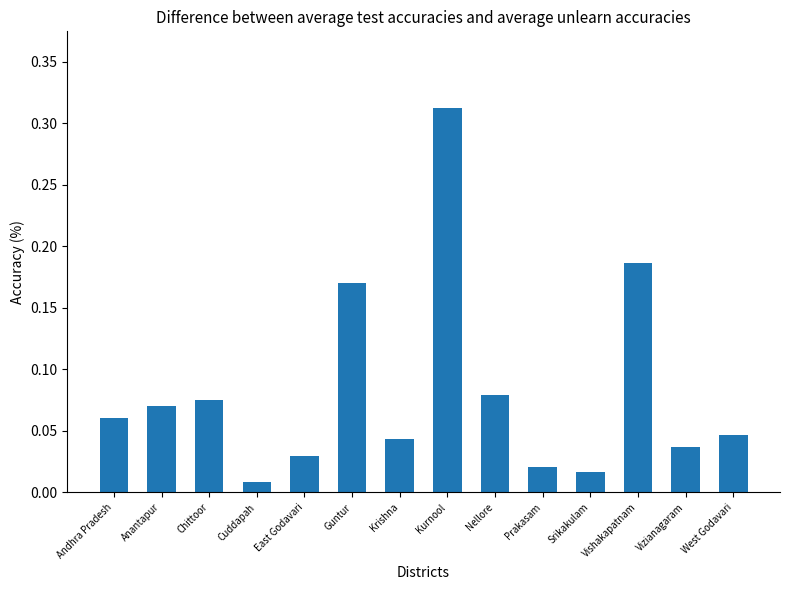

What is the label of the 4th bar from the left?

Cuddapah